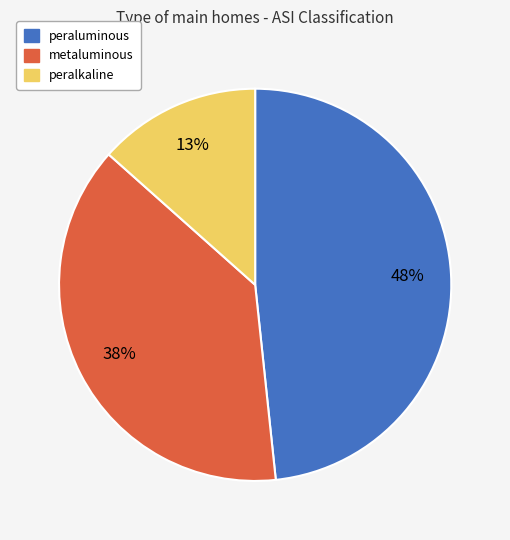

Does peraluminous account for over 50% of the chart?

No